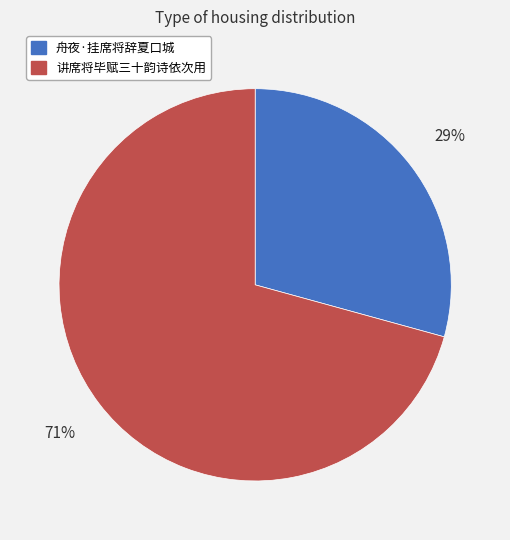

Count the number of slices in the pie.

2